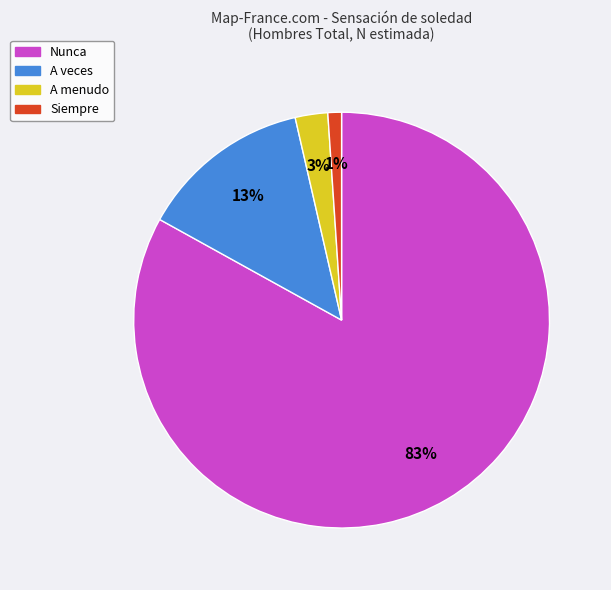

How many slices are in this pie chart?

4